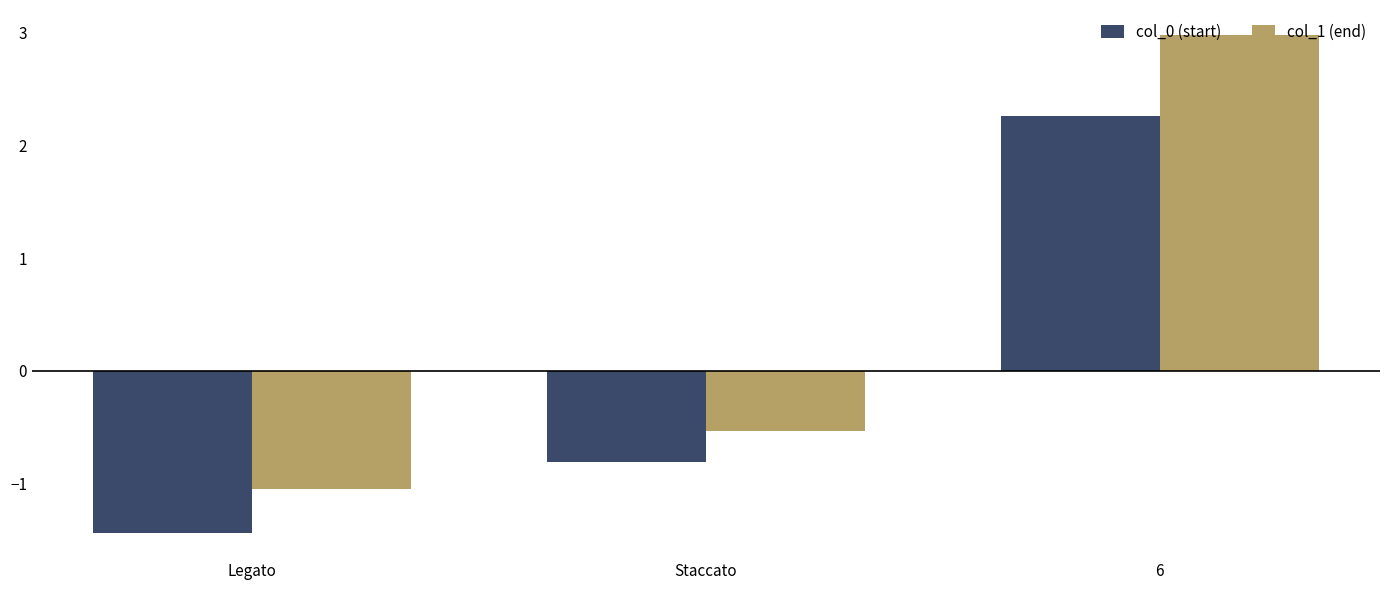

Is the value of col_1 (end) at Staccato greater than the value of col_0 (start) at 6?

No